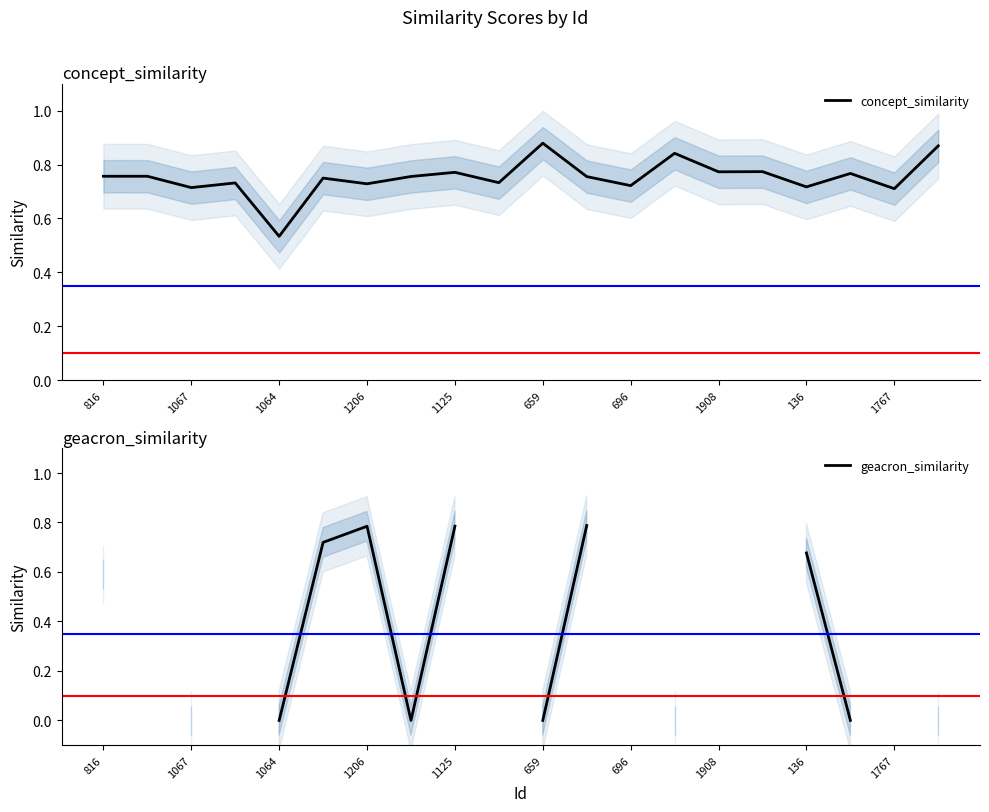

Does the chart display data point markers on the line(s)?

No